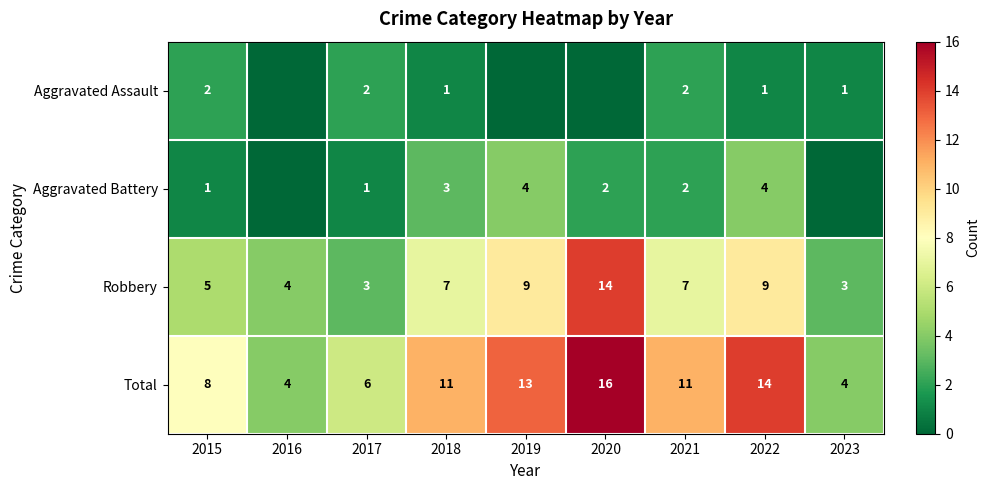

What is the greatest value displayed?

16